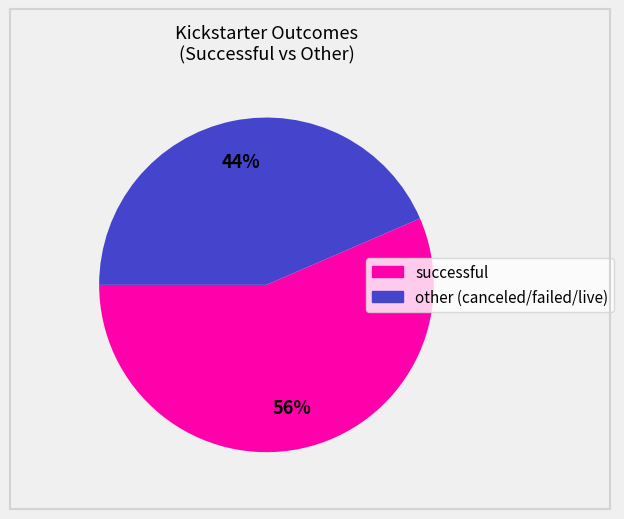

Is there a majority slice in this chart?

Yes